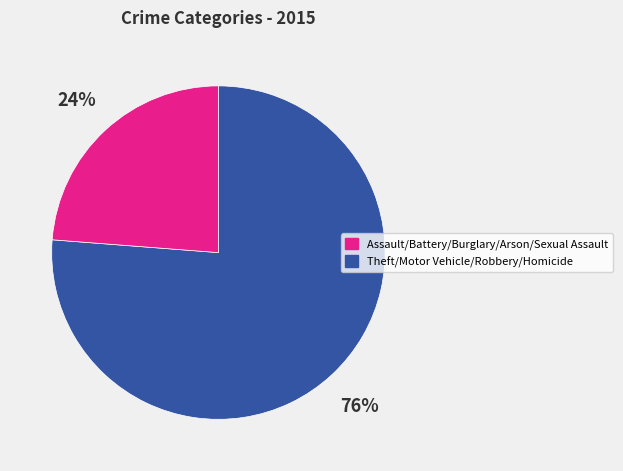

To the nearest percent, what is the average slice percentage?

50%